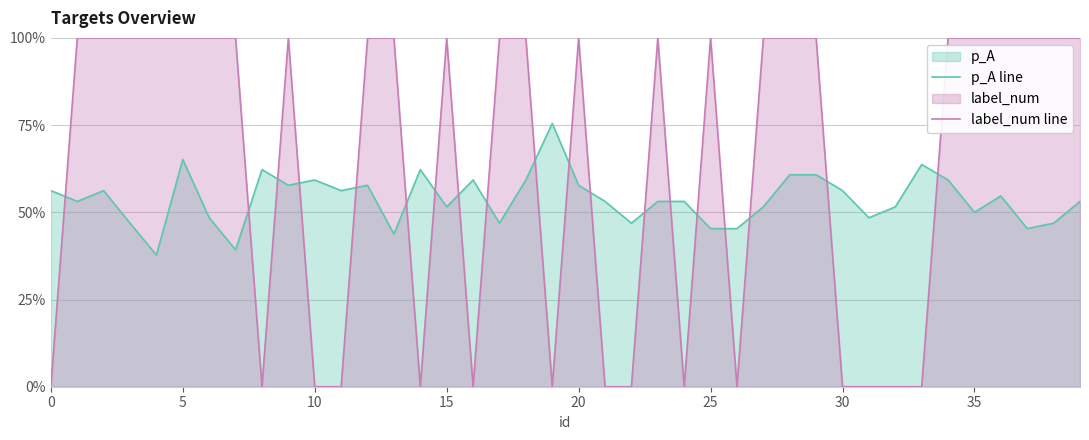

What is the difference between the maximum and minimum values in the label_num line series?

1.0